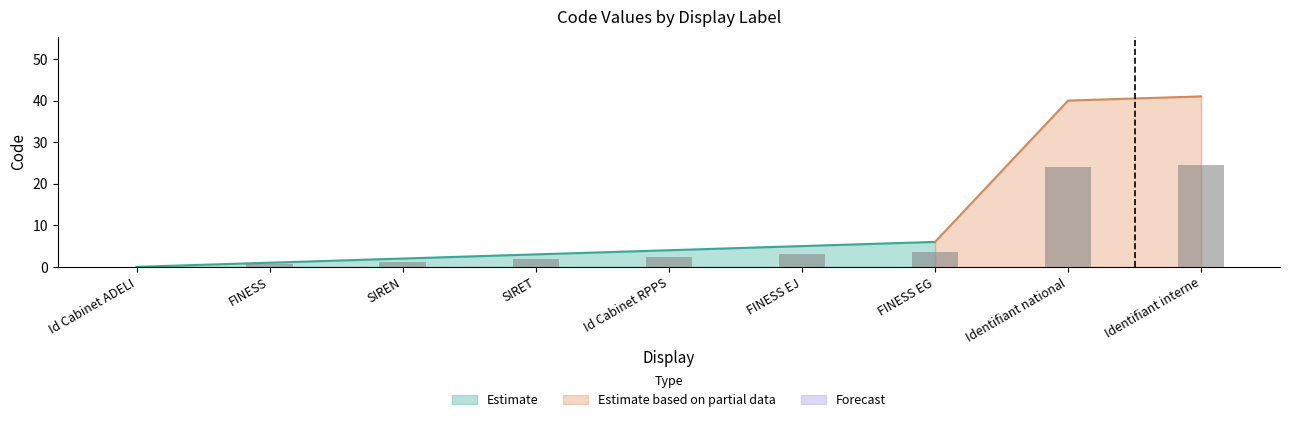

The chart shows a value of 0.0 at Id Cabinet ADELI. True or false?

True